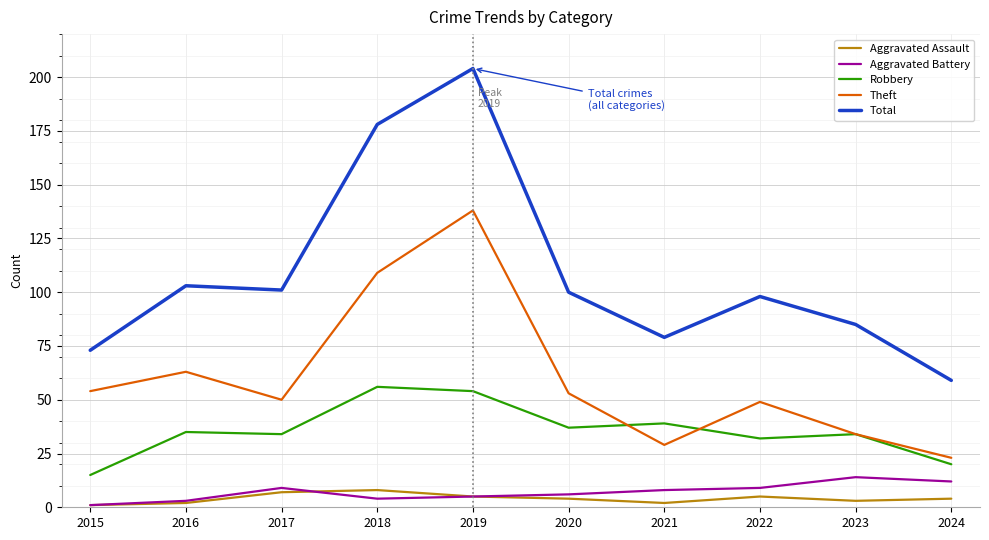

True or false: Aggravated Assault has a value of 1 at 2015.

True